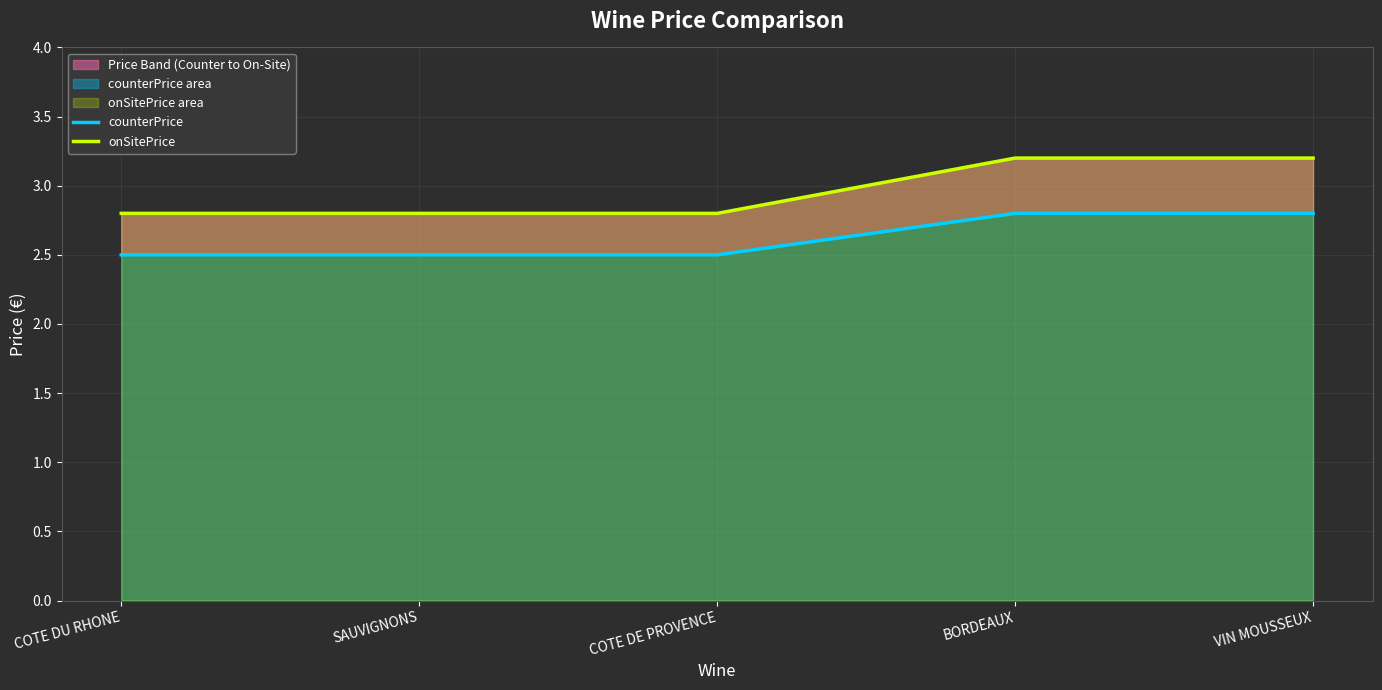

What is the value of the onSitePrice point at the 1st from the left?

2.8